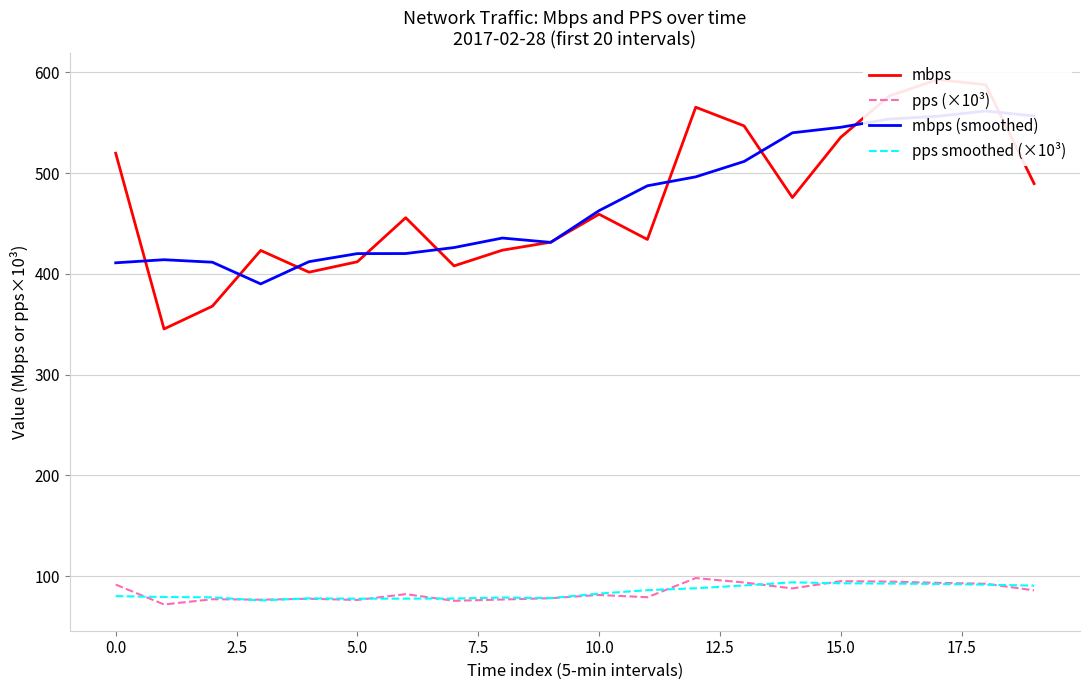

What is the label of the 17th point from the left?

16